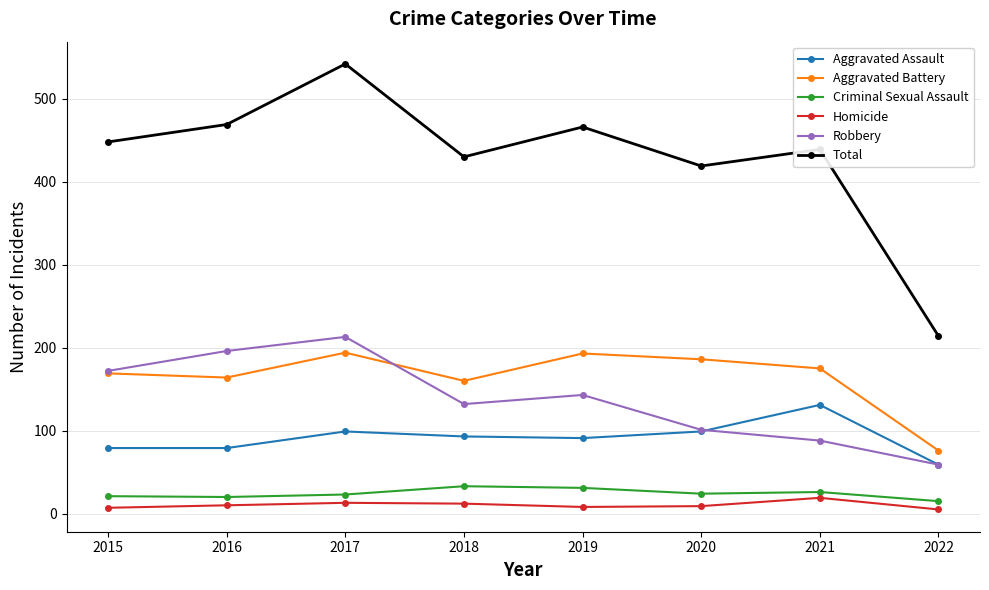

True or false: Criminal Sexual Assault and Robbery intersect in this chart.

False